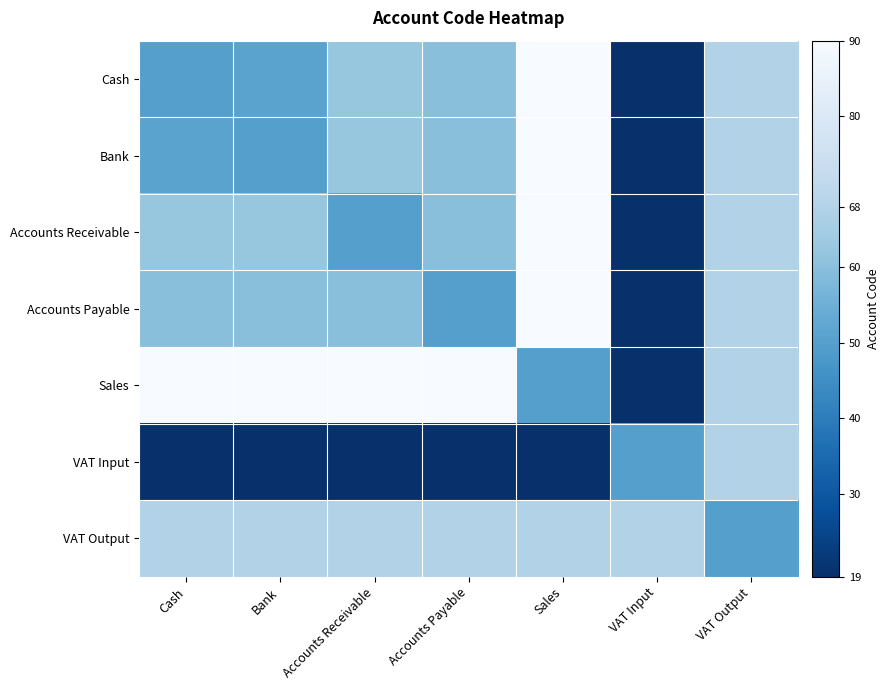

Reading left to right, extract all data points from this chart.

Cash: Cash=50	Bank=51	Accounts Receivable=62	Accounts Payable=60	Sales=90	VAT Input=19	VAT Output=68
Bank: Cash=51	Bank=50	Accounts Receivable=62	Accounts Payable=60	Sales=90	VAT Input=19	VAT Output=68
Accounts Receivable: Cash=62	Bank=62	Accounts Receivable=50	Accounts Payable=60	Sales=90	VAT Input=19	VAT Output=68
Accounts Payable: Cash=60	Bank=60	Accounts Receivable=60	Accounts Payable=50	Sales=90	VAT Input=19	VAT Output=68
Sales: Cash=90	Bank=90	Accounts Receivable=90	Accounts Payable=90	Sales=50	VAT Input=19	VAT Output=68
VAT Input: Cash=19	Bank=19	Accounts Receivable=19	Accounts Payable=19	Sales=19	VAT Input=50	VAT Output=68
VAT Output: Cash=68	Bank=68	Accounts Receivable=68	Accounts Payable=68	Sales=68	VAT Input=68	VAT Output=50